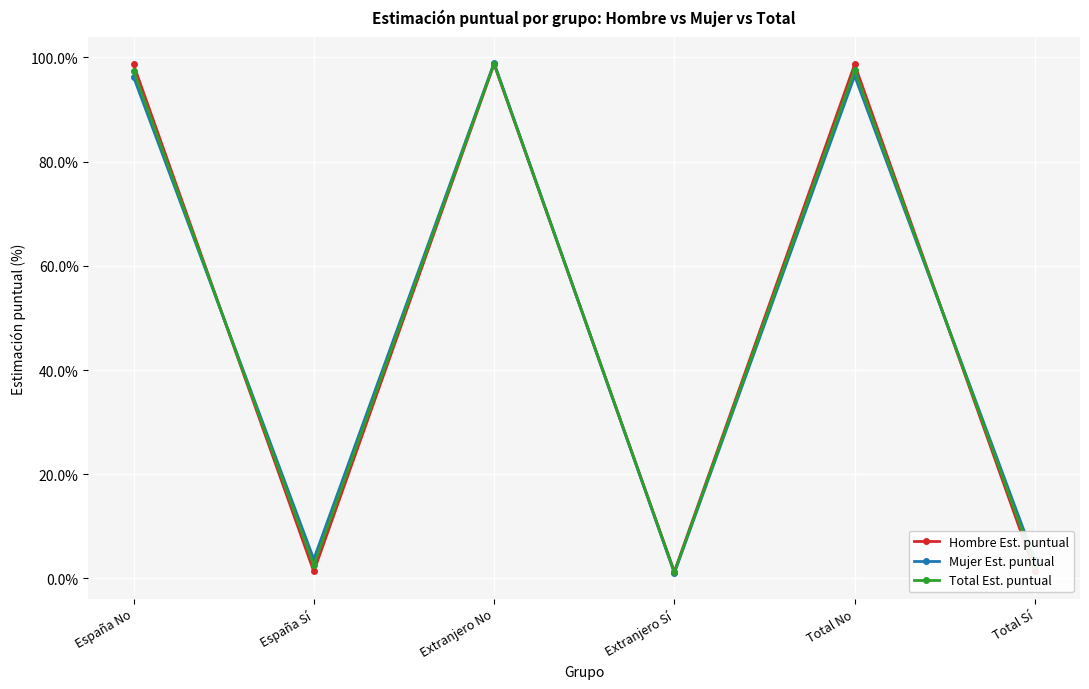

Is it true that Mujer Est. puntual equals 3.5 at Total Sí?

True